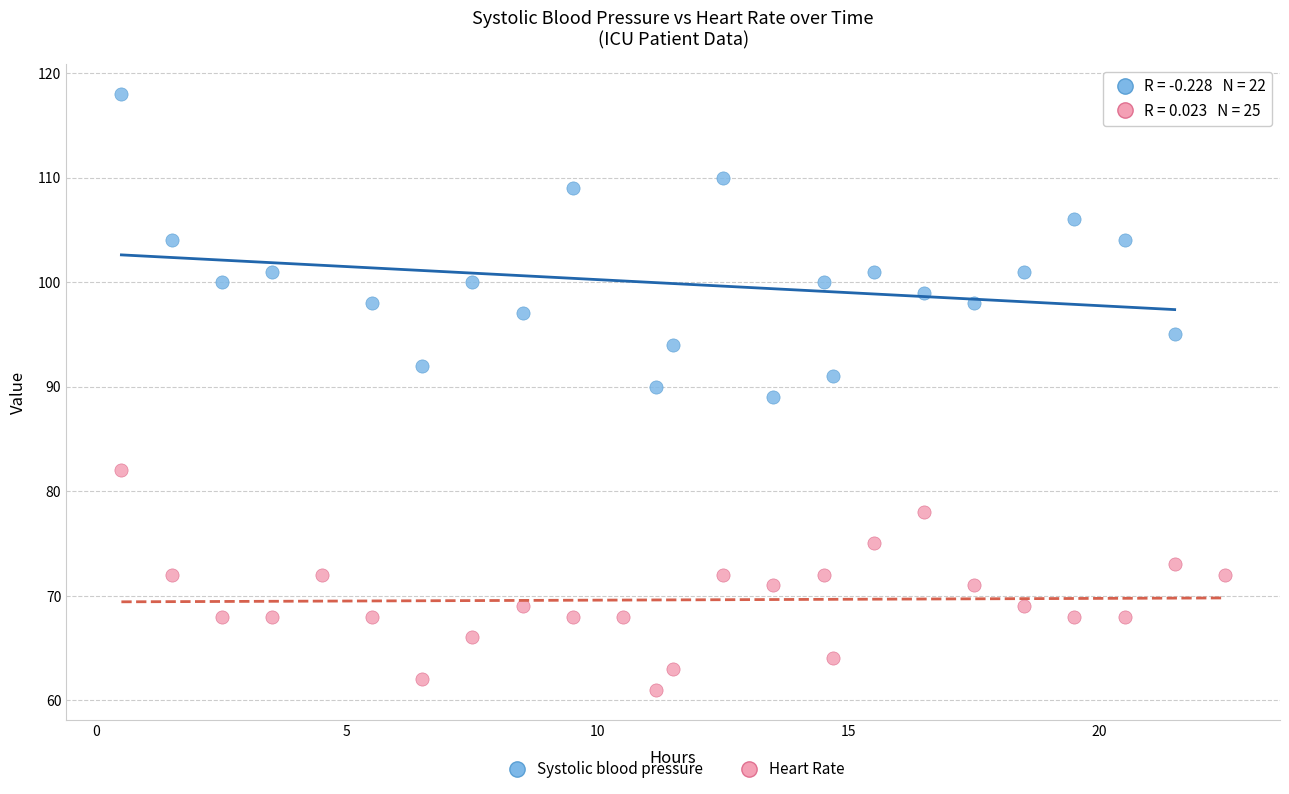

Which series reaches the minimum Y coordinate?

Heart Rate